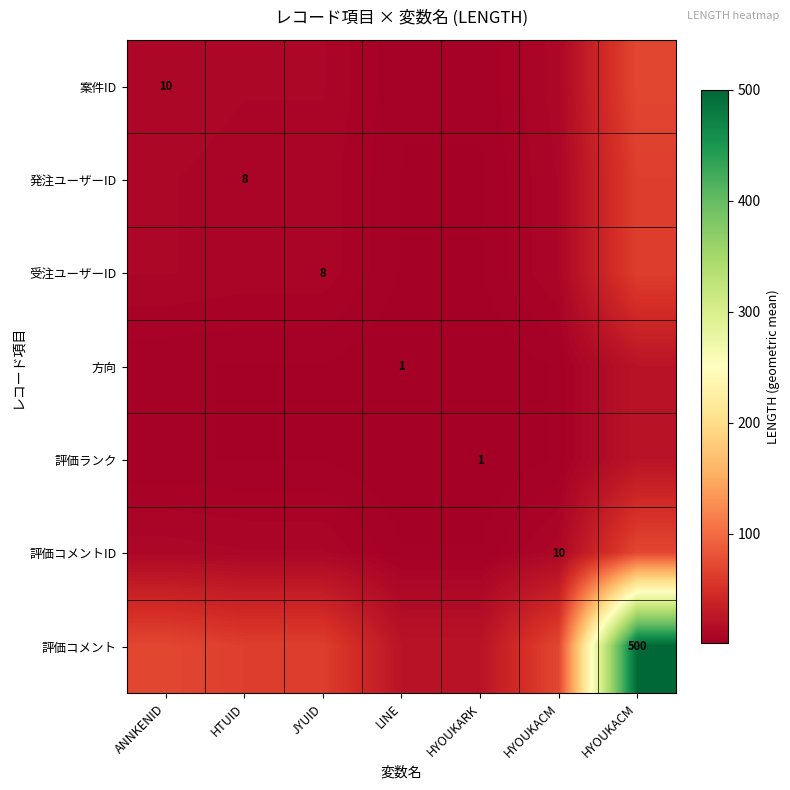

What is the minimum value for 受注ユーザーID?

2.8